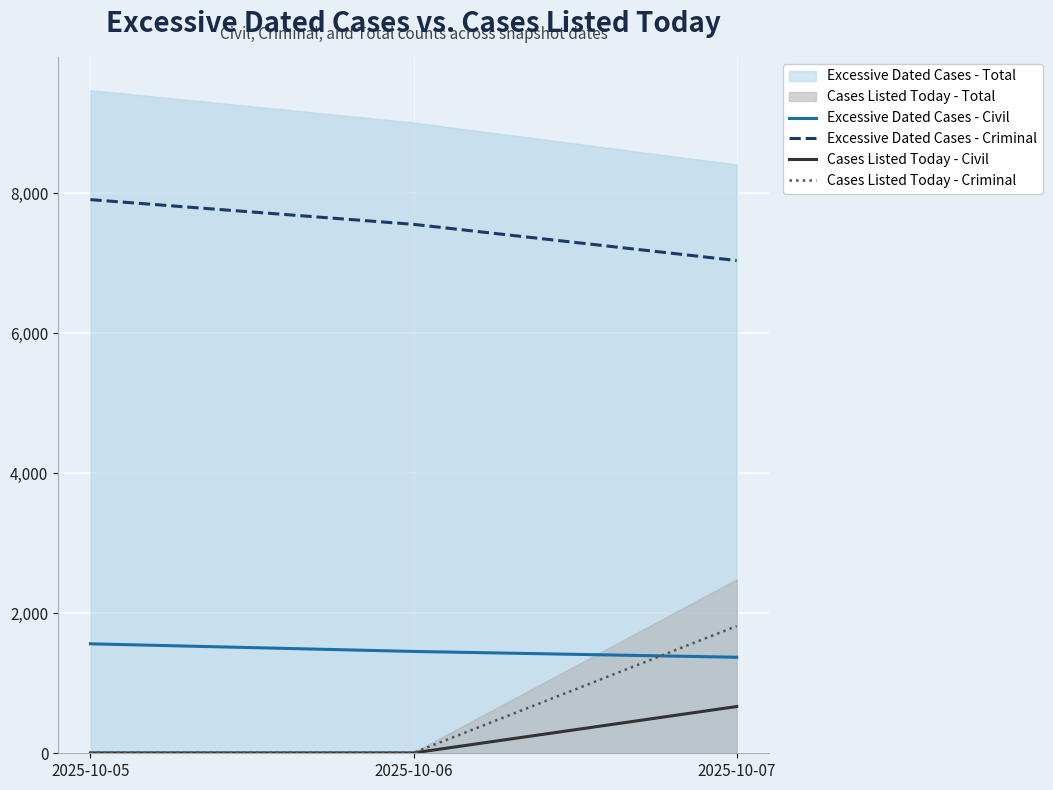

What is the value of the Cases Listed Today - Civil point at the 3rd from the left?

668